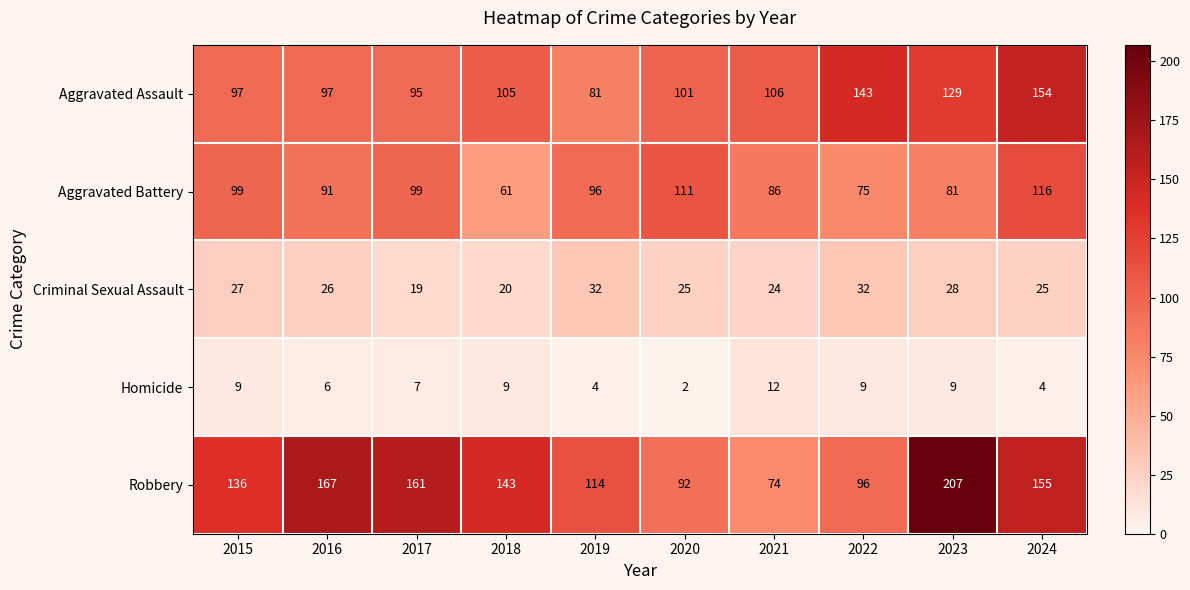

List the series in order of their peak value, highest first.

Robbery, Aggravated Assault, Aggravated Battery, Criminal Sexual Assault, Homicide